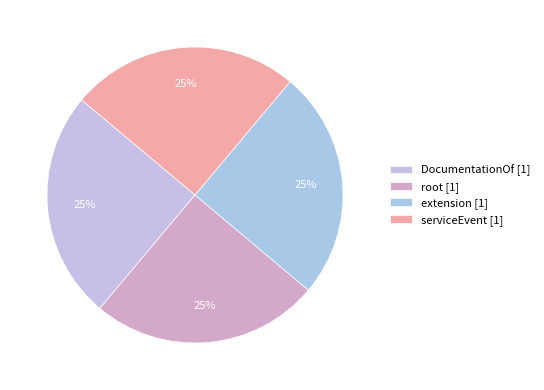

Count the number of slices in the pie.

4